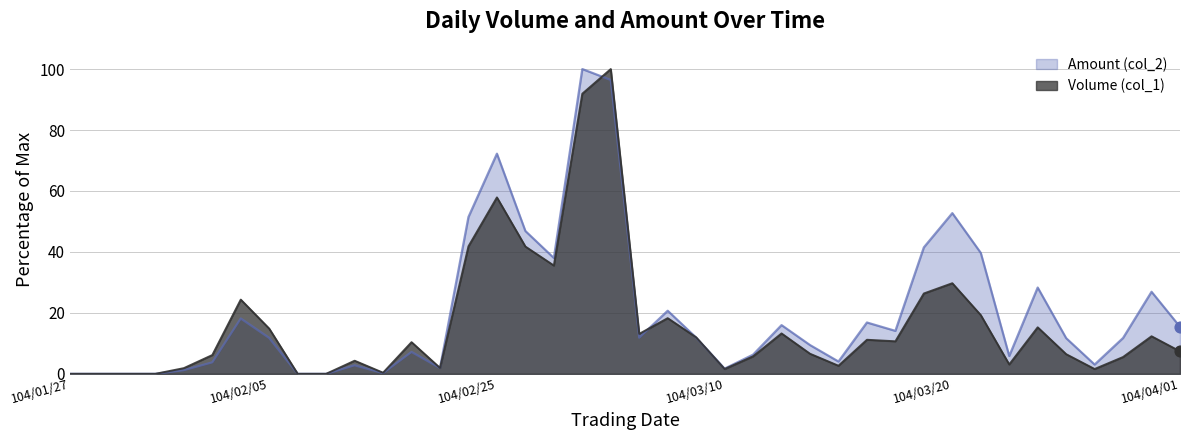

At how many categories does at least one series exceed 9?

24